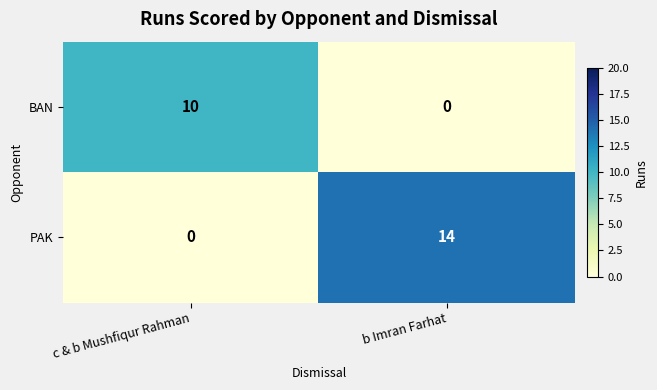

What is the sum of the PAK values at b Imran Farhat and c & b Mushfiqur Rahman?

14